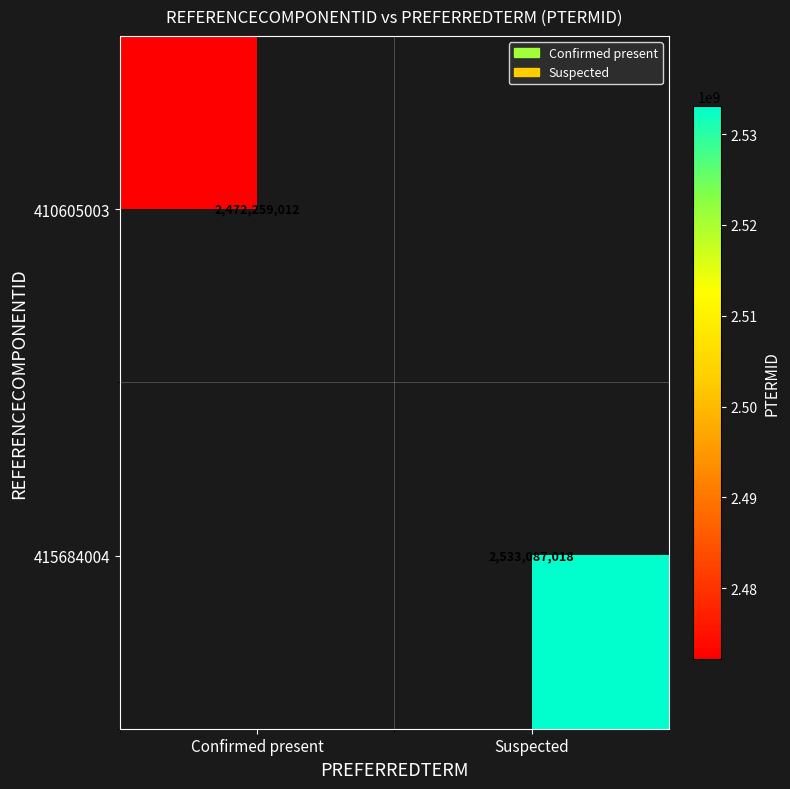

The value of 410605003 at Confirmed present is 4432902231. True or false?

False